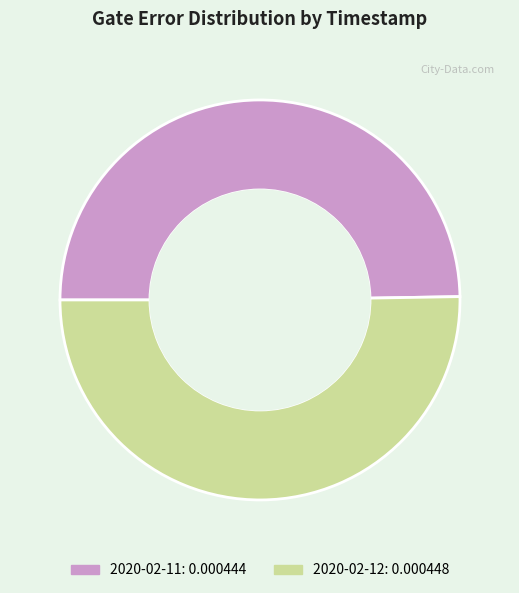

Is there a majority slice in this chart?

Yes